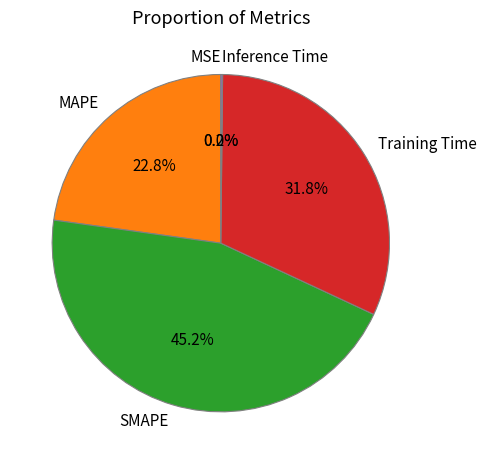

To the nearest percent, what is the average slice percentage?

20%